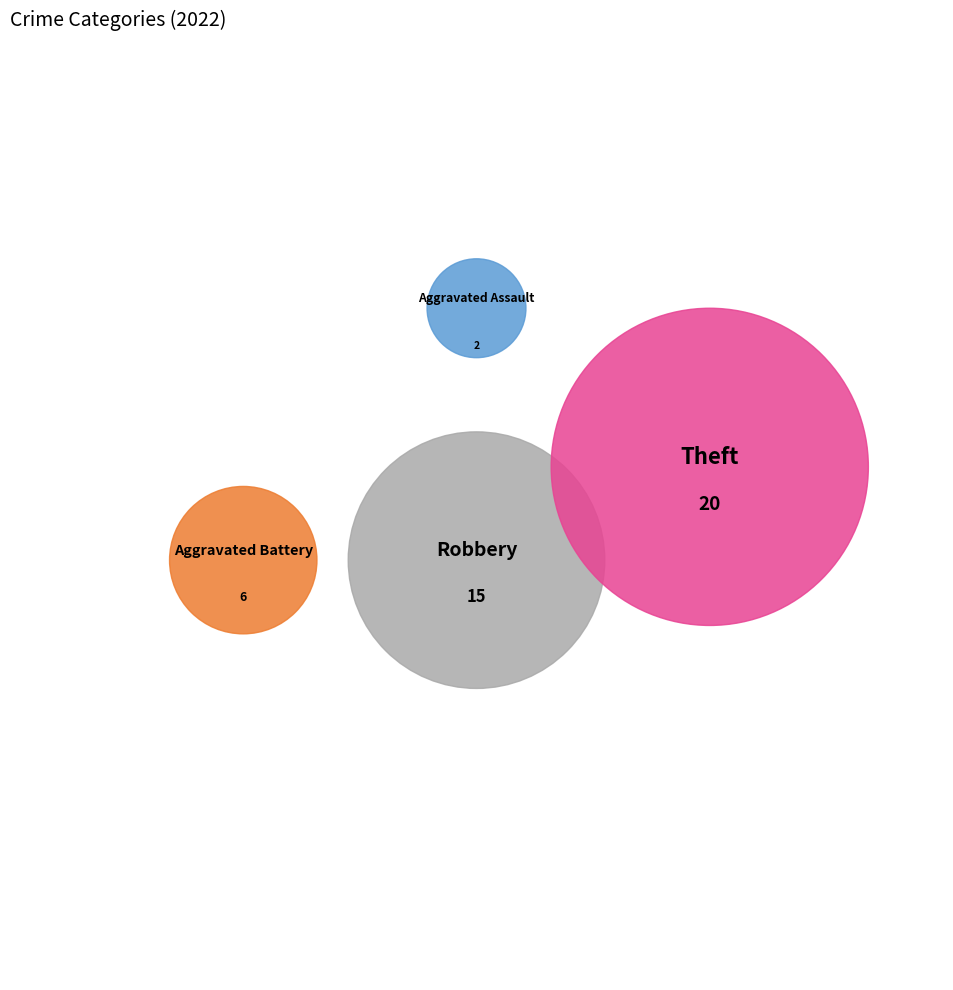

What percentage do Arson and Robbery together represent?

34.9%